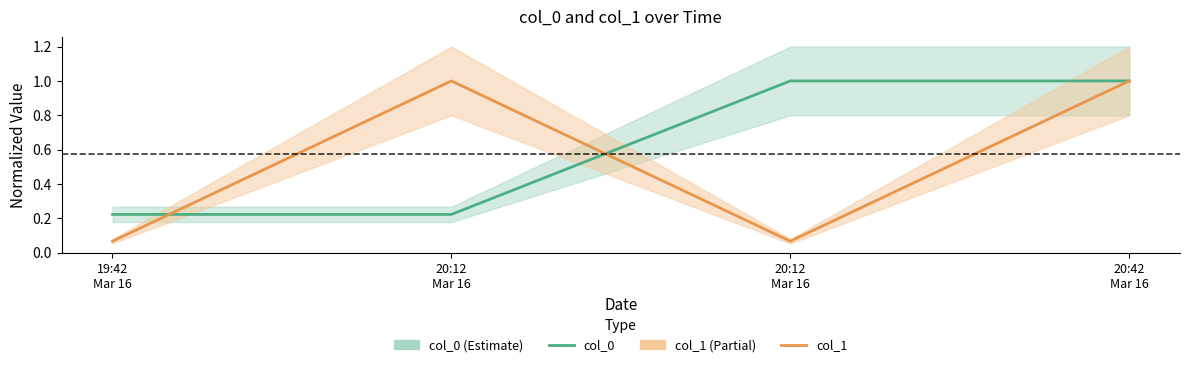

After their last crossing, which series has the higher values: col_0 or col_1?

col_0